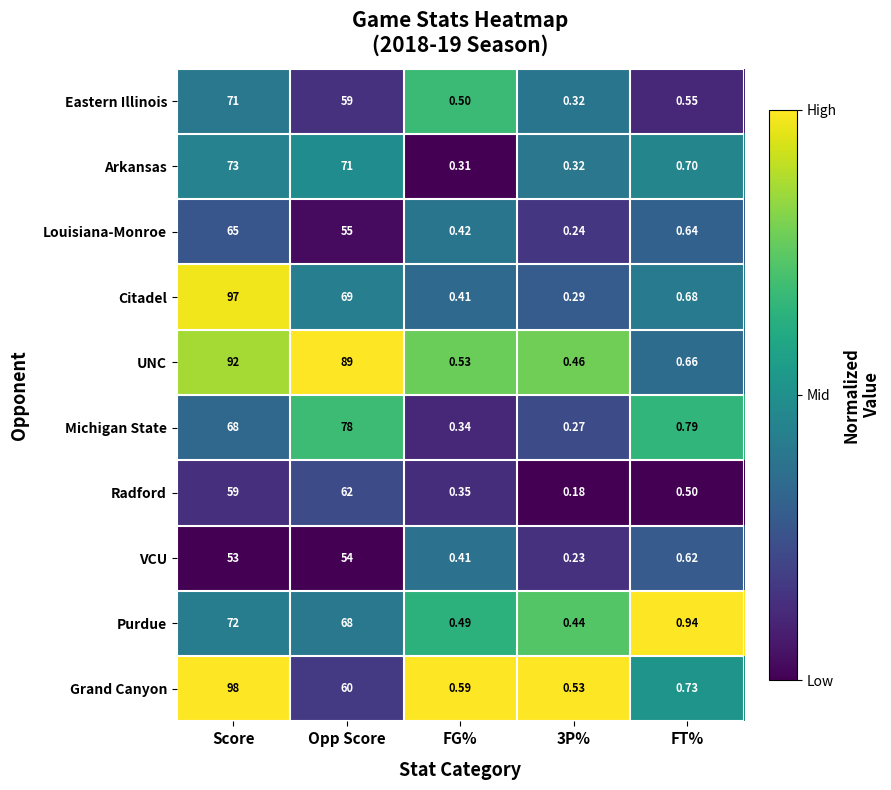

Which series has the largest range (max minus min)?

Grand Canyon